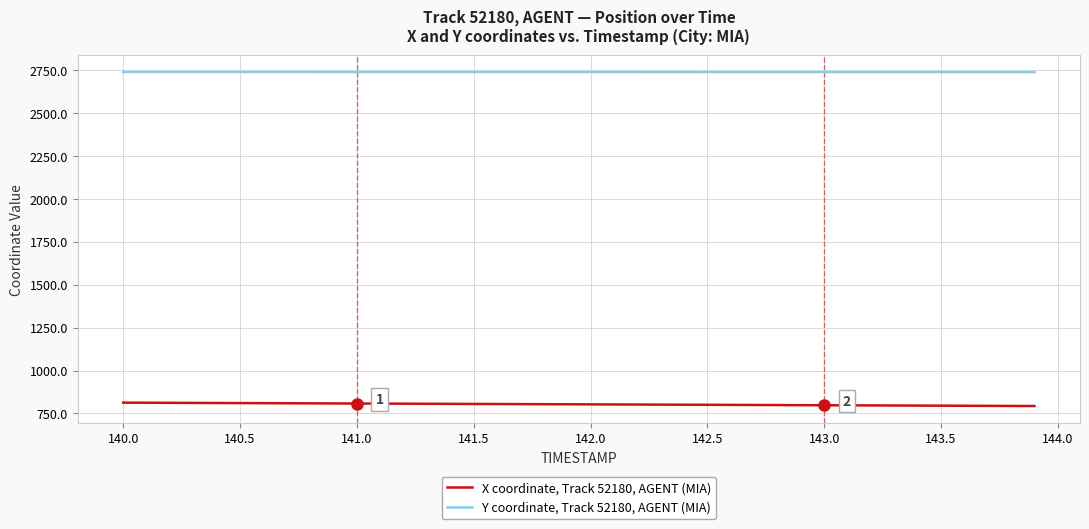

What is the minimum value for Y coordinate, Track 52180, AGENT (MIA)?

2737.7